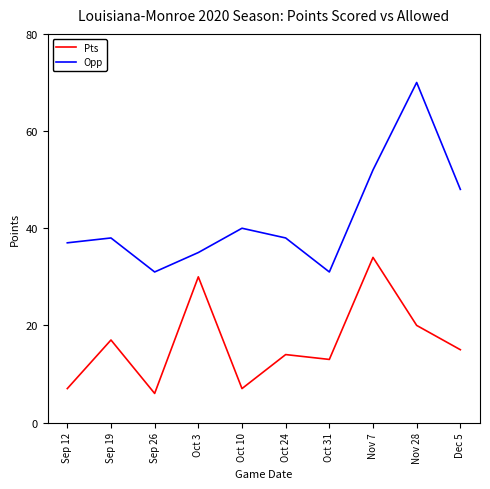

How many series are shown in this chart?

2